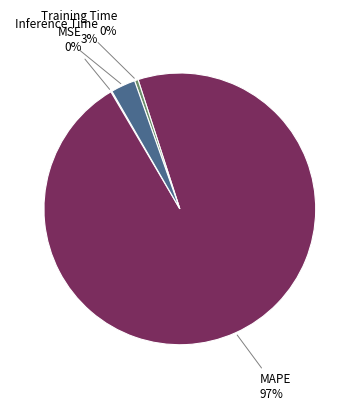

To the nearest percent, what is the average slice percentage?

25%